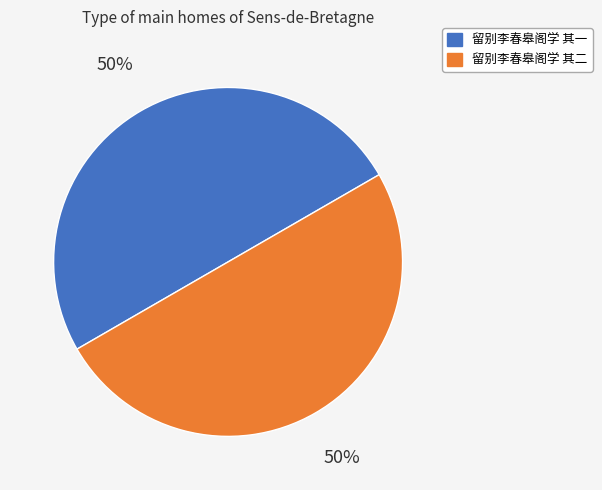

What is the ratio of the value at 留别李春皋阁学 其二 to the value at 留别李春皋阁学 其一?

1.0